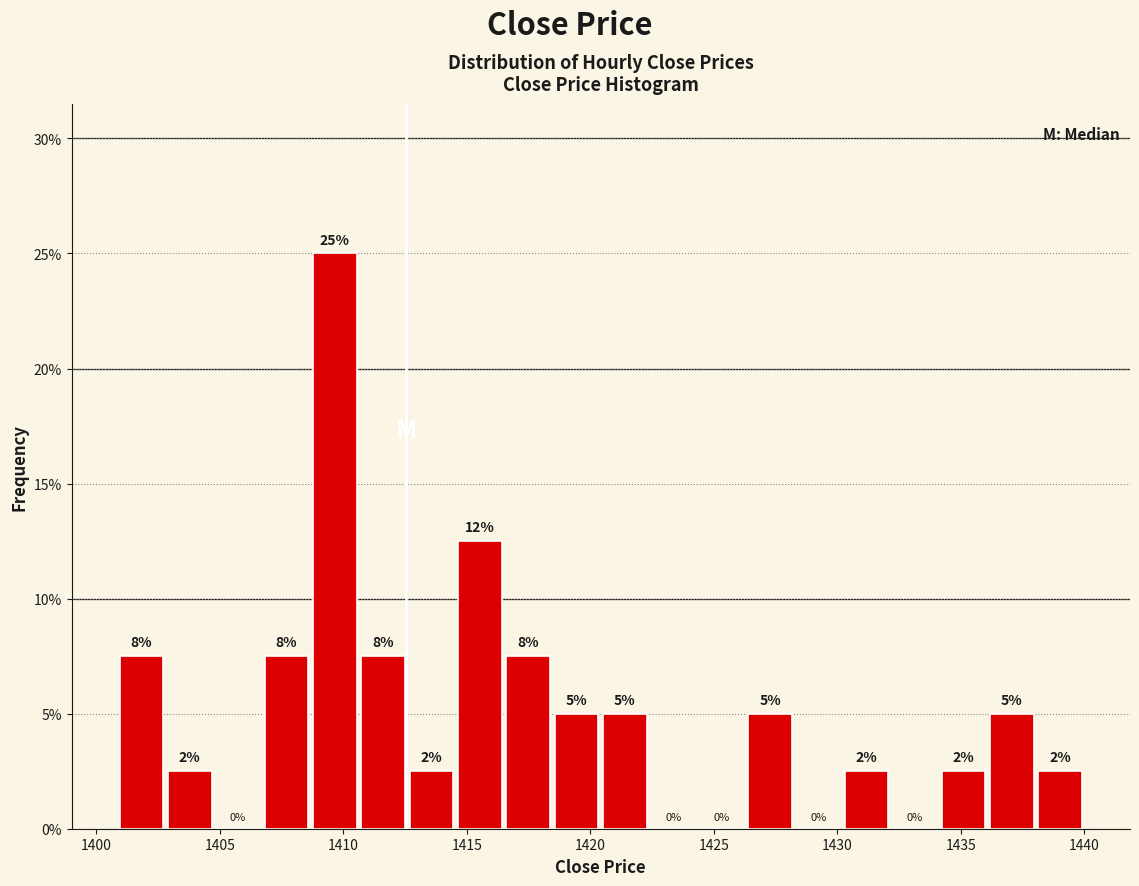

Read against the x-axis, roughly where is the centre of the tallest bar?

1409.5